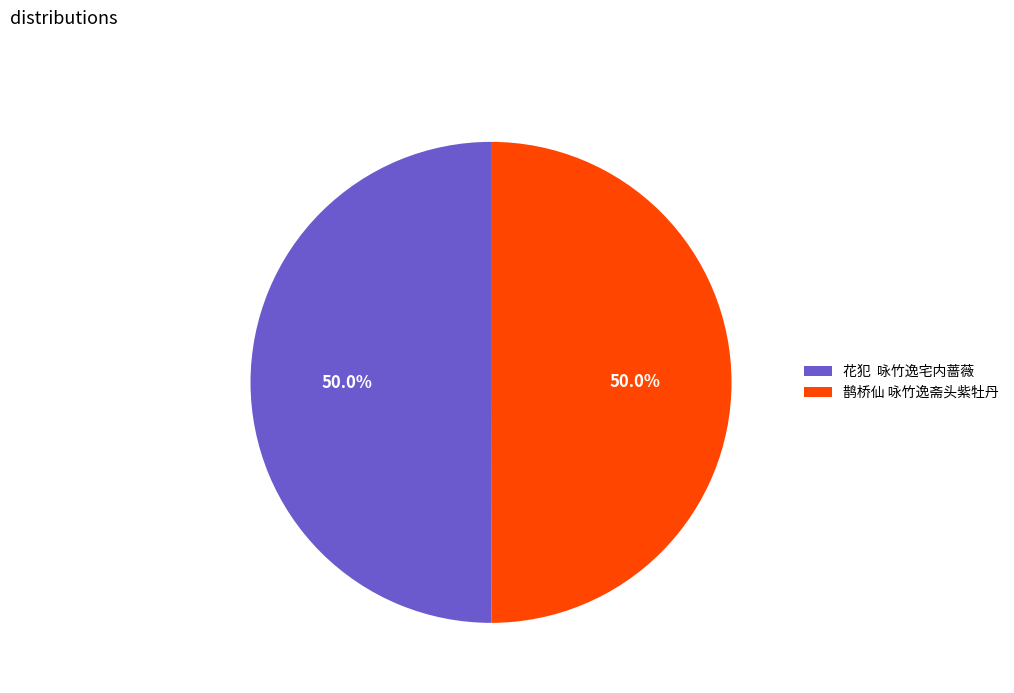

What is the ratio of the value at 花犯 咏竹逸宅内蔷薇 to the value at 鹊桥仙 咏竹逸斋头紫牡丹?

1.0